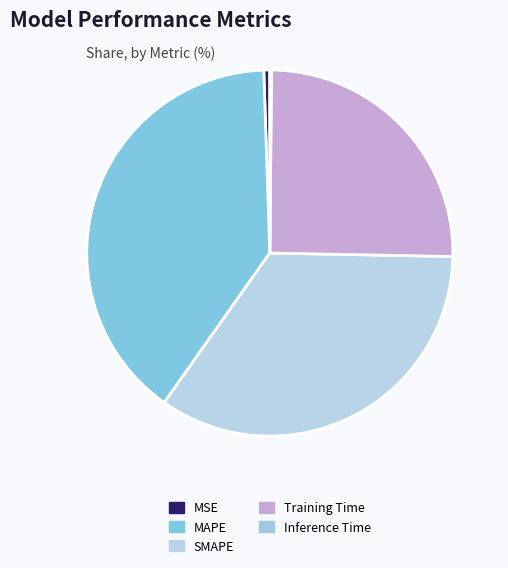

Between MAPE and Inference Time, which is larger?

MAPE